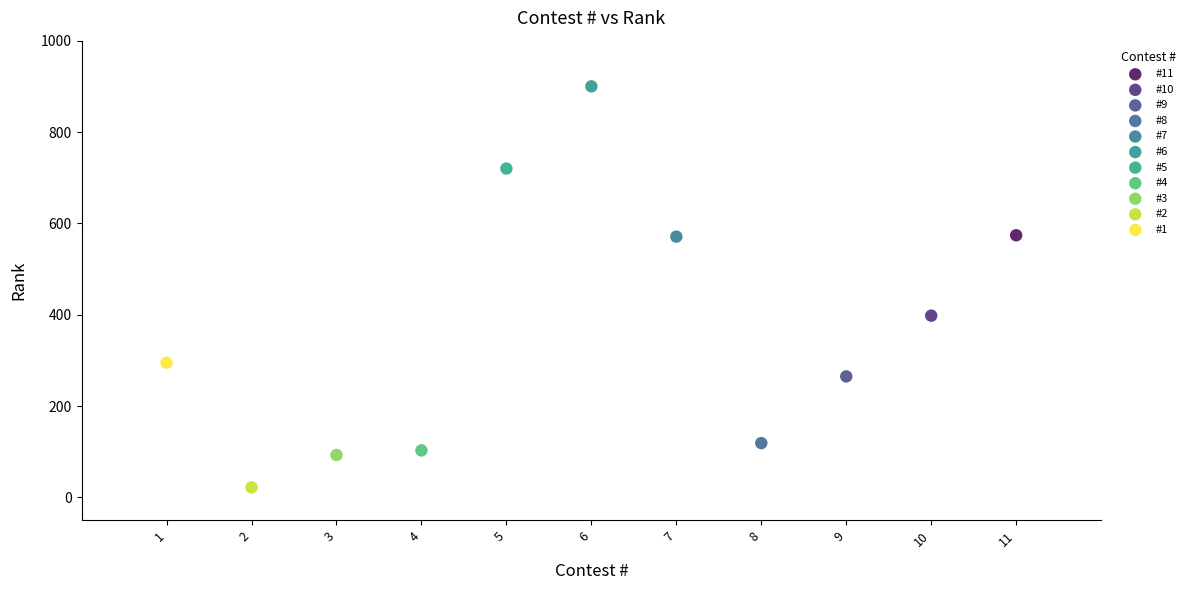

Which series reaches the minimum Y coordinate?

#2